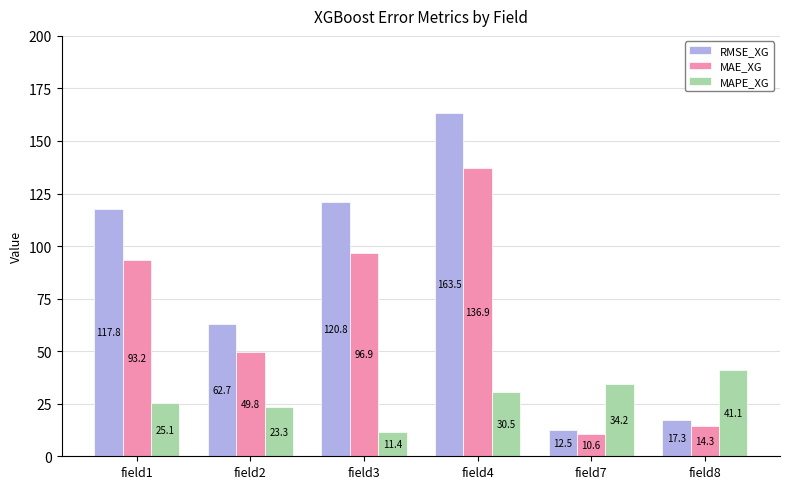

Which series changed the most between field2 and field7?

RMSE_XG